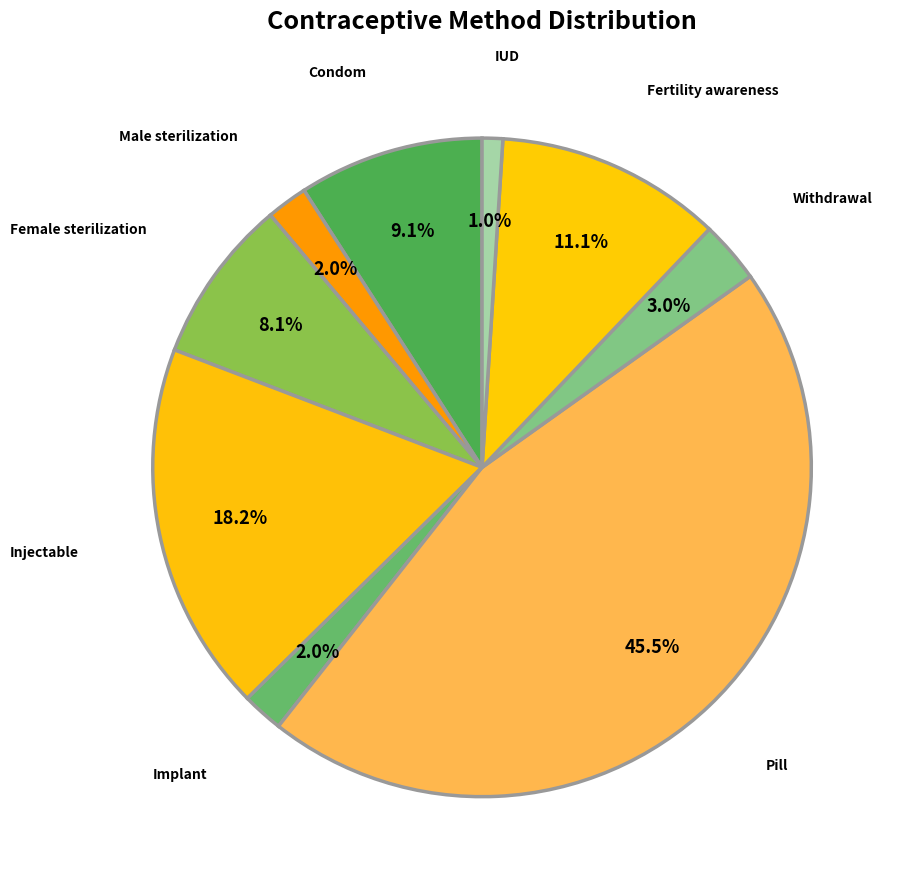

Is Withdrawal the majority of the pie?

No